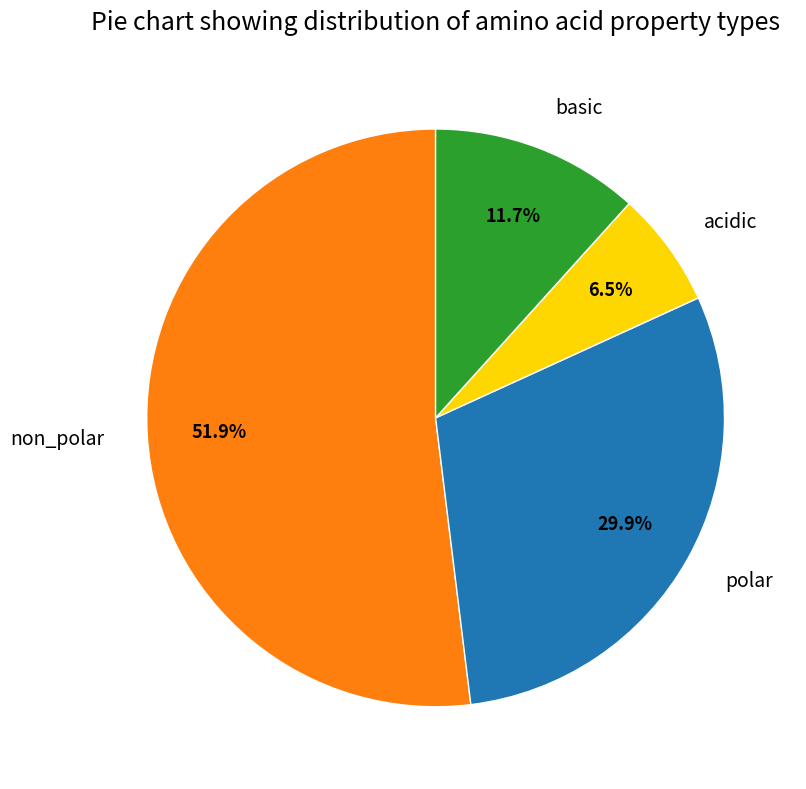

To the nearest percent, what percentage of the pie is polar?

30%